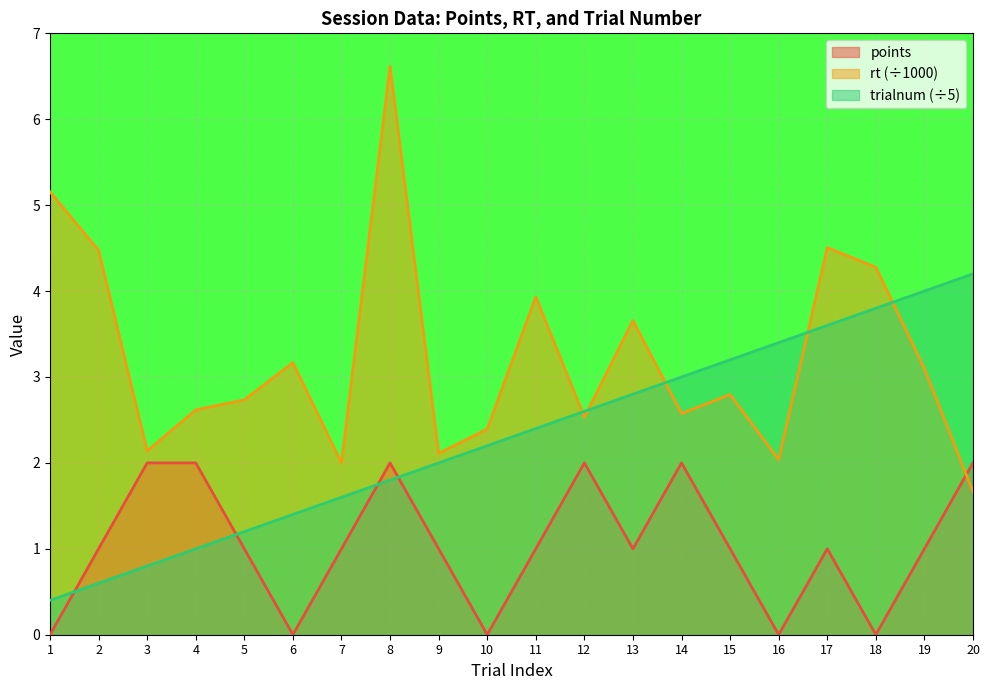

What is the difference between the highest and lowest values at 14?

1.0